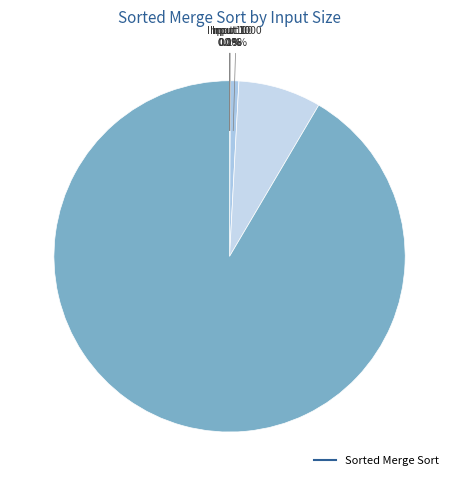

How many slices are in this pie chart?

6